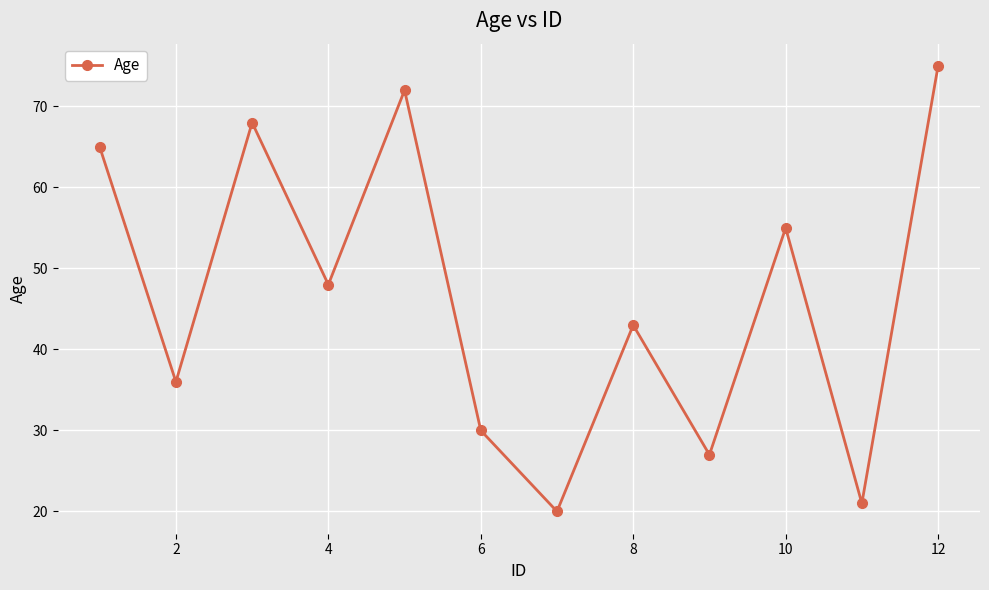

What is the difference between the maximum and minimum values?

55